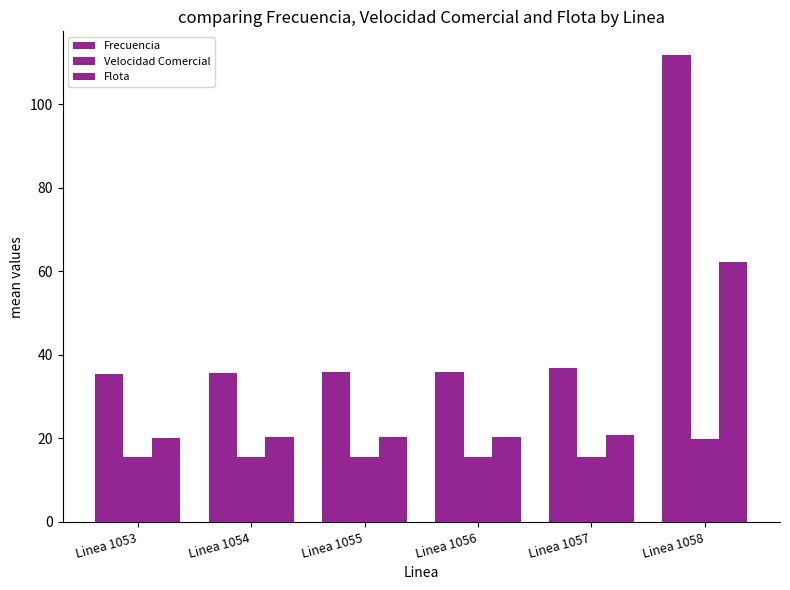

How many distinct data groups are displayed?

3